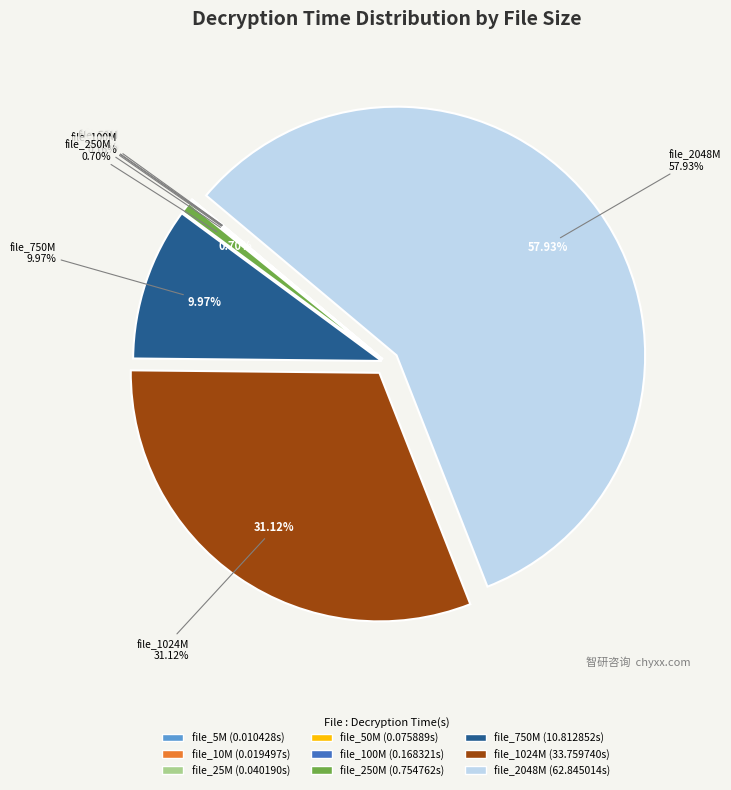

What is the total percentage of file_2048M and file_1024M?

89.0%